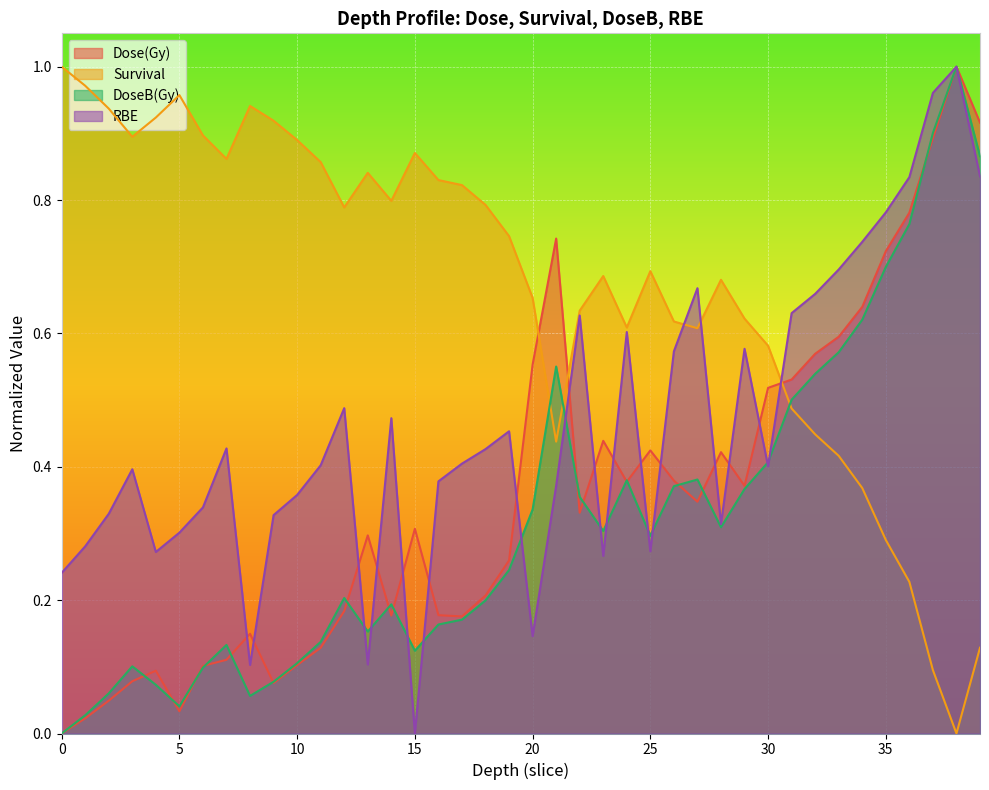

True or false: RBE has more than 1 points higher than both neighbors.

True